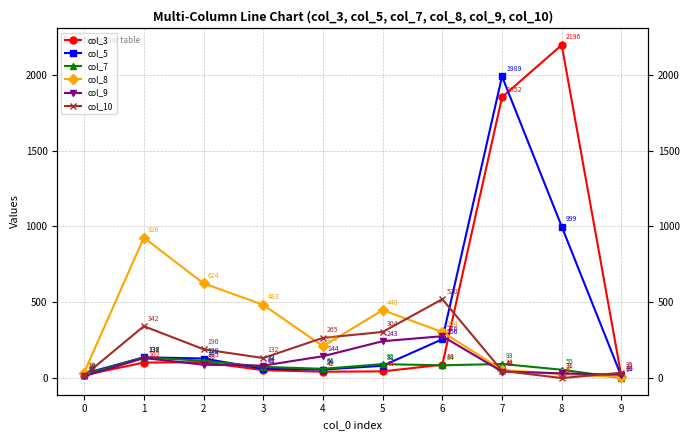

Which series has the largest range (max minus min)?

col_3